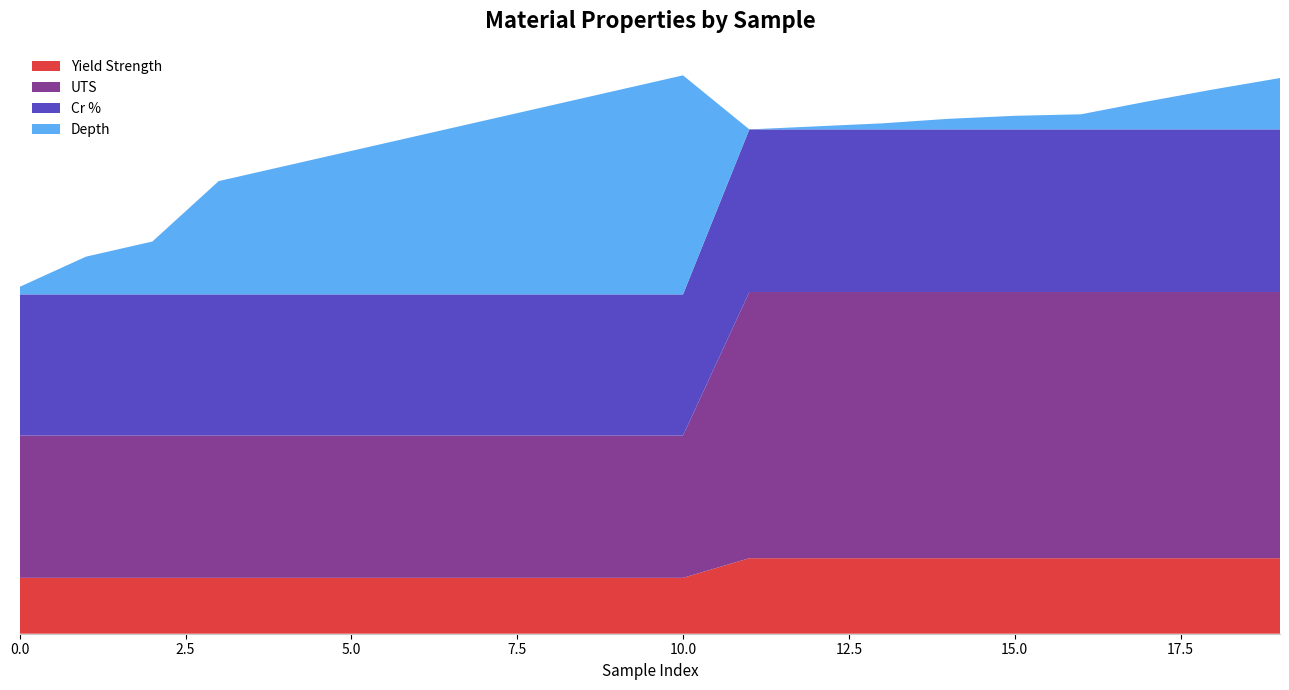

Reading right to left, transcribe all the data shown in this chart.

Yield Strength: 19=0.2	18=0.2	17=0.2	16=0.2	15=0.2	14=0.2	13=0.2	12=0.2	11=0.2	10=0.2	9=0.2	8=0.2	7=0.2	6=0.2	5=0.2	4=0.2	3=0.2	2=0.2	1=0.2	0=0.2
UTS: 19=0.9	18=0.9	17=0.9	16=0.9	15=0.9	14=0.9	13=0.9	12=0.9	11=0.9	10=0.5	9=0.5	8=0.5	7=0.5	6=0.5	5=0.5	4=0.5	3=0.5	2=0.5	1=0.5	0=0.5
Cr %: 19=0.5	18=0.5	17=0.5	16=0.5	15=0.5	14=0.5	13=0.5	12=0.5	11=0.5	10=0.5	9=0.5	8=0.5	7=0.5	6=0.5	5=0.5	4=0.5	3=0.5	2=0.5	1=0.5	0=0.5
Depth: 19=0.2	18=0.1	17=0.1	16=0.1	15=0.0	14=0.0	13=0.0	12=0.0	11=0.0	10=0.7	9=0.7	8=0.6	7=0.6	6=0.5	5=0.5	4=0.4	3=0.4	2=0.2	1=0.1	0=0.0